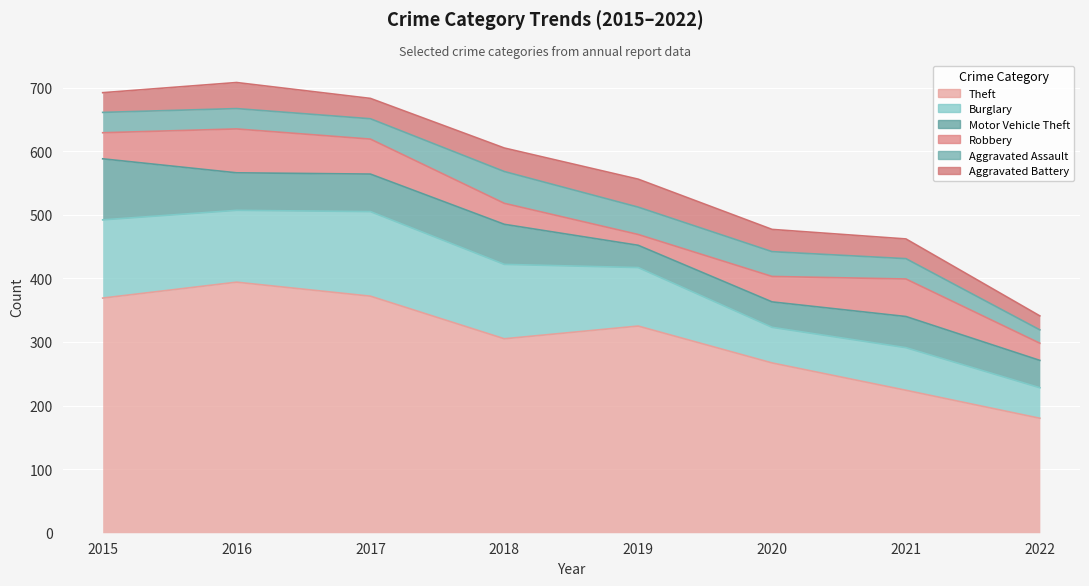

At which category does Burglary reach its first local valley?

2016